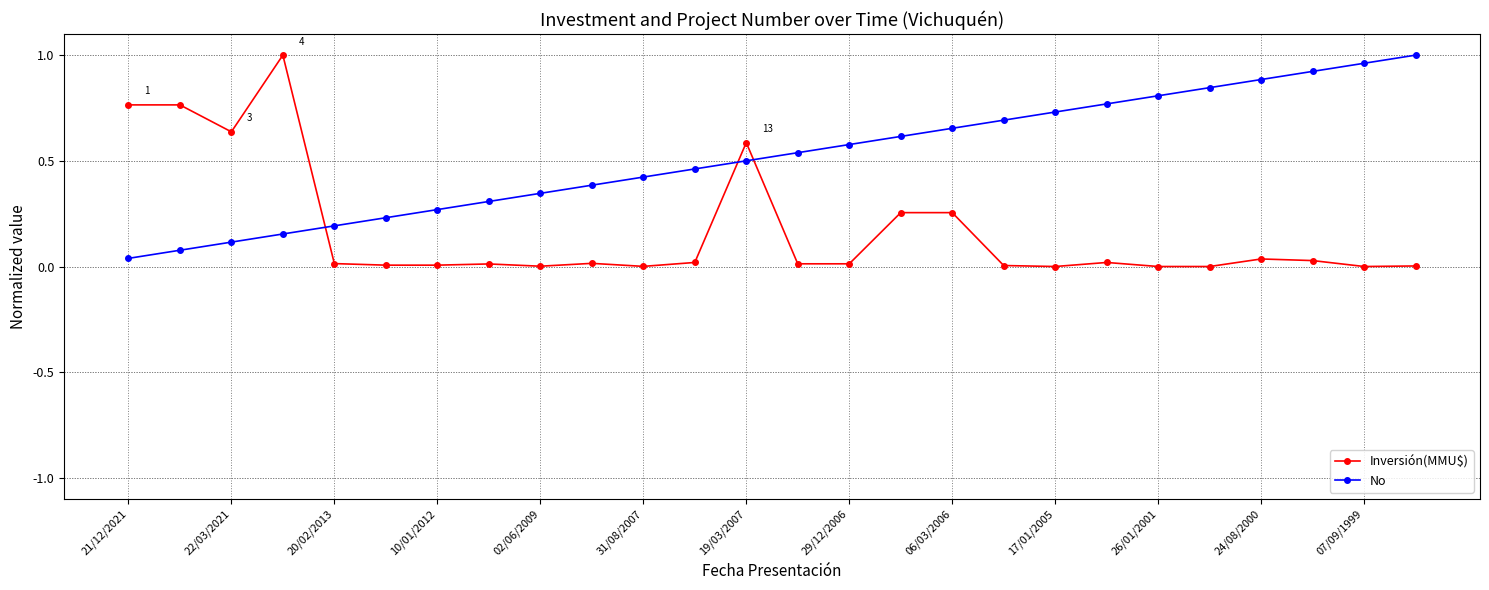

True or false: Inversión(MMU$) has more than 2 points higher than both neighbors.

True